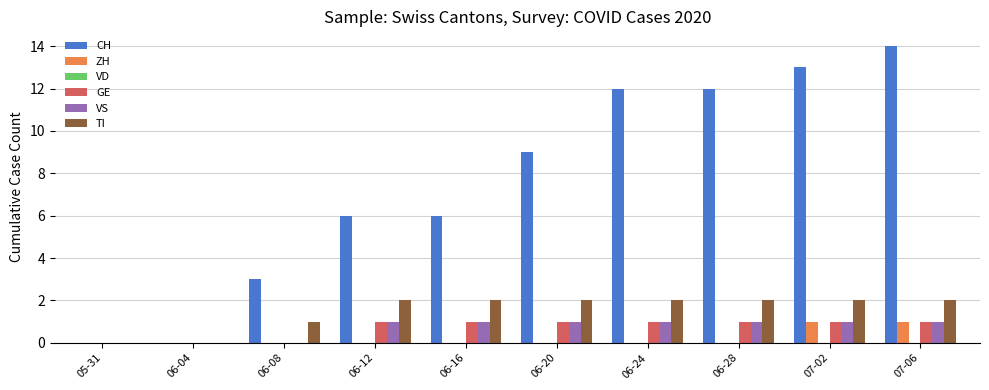

Between 06-16 and 06-28, which series saw the biggest shift?

CH